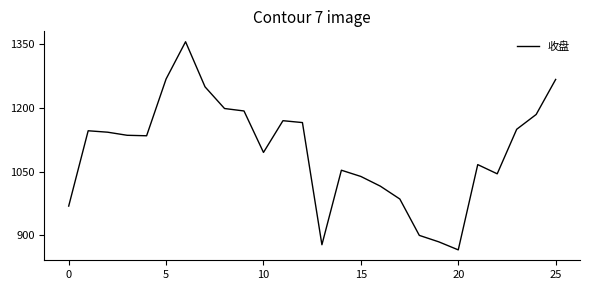

What is the difference between the maximum and minimum values?

491.2